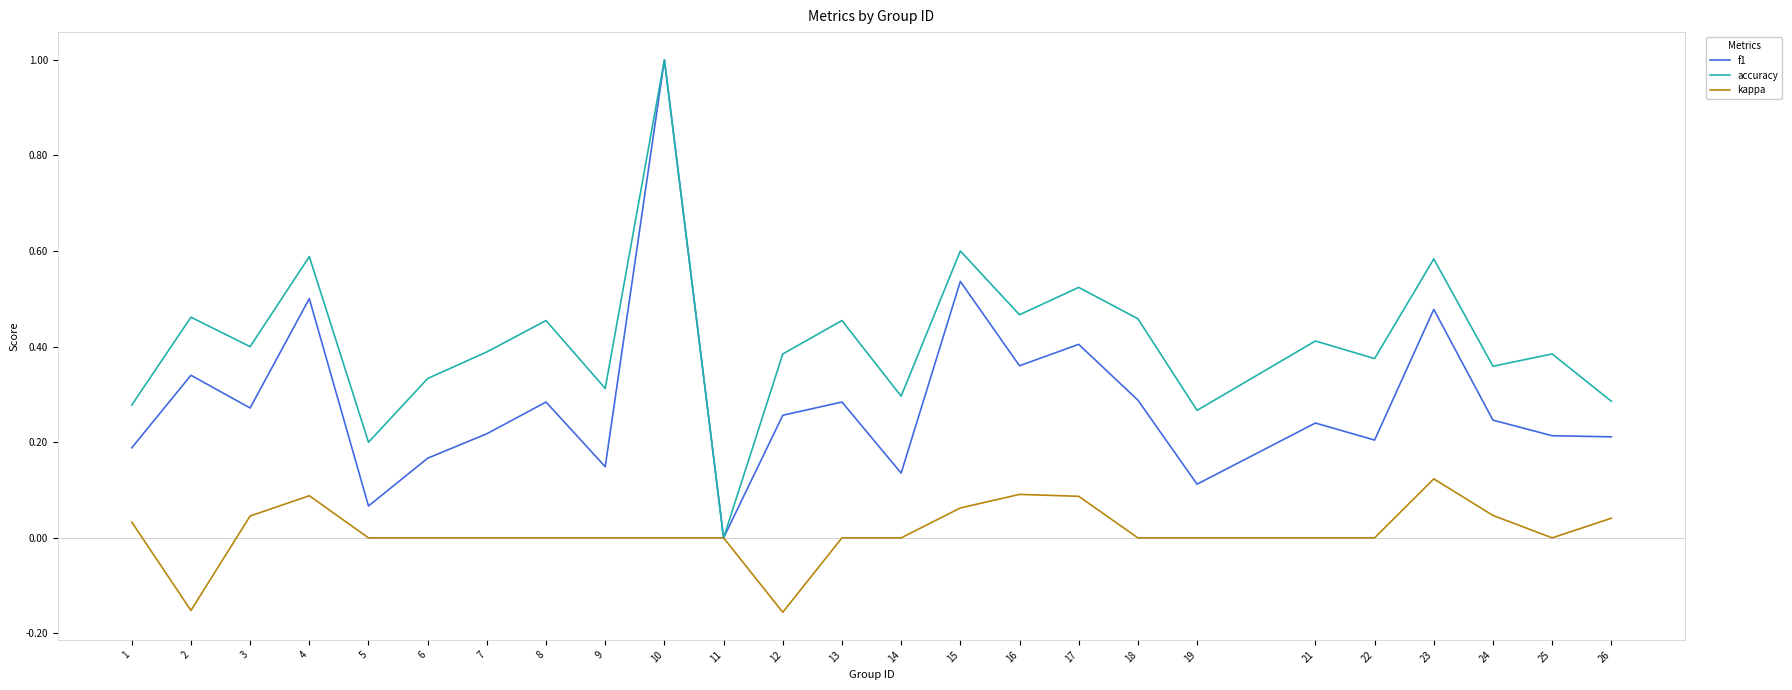

Count the accuracy values in the range 0 to 1.

25